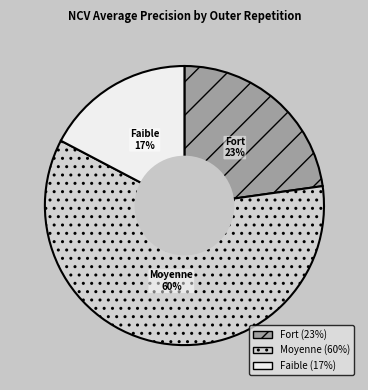

To the nearest percent, what is the difference between the Moyenne and Faible slice percentages?

43%